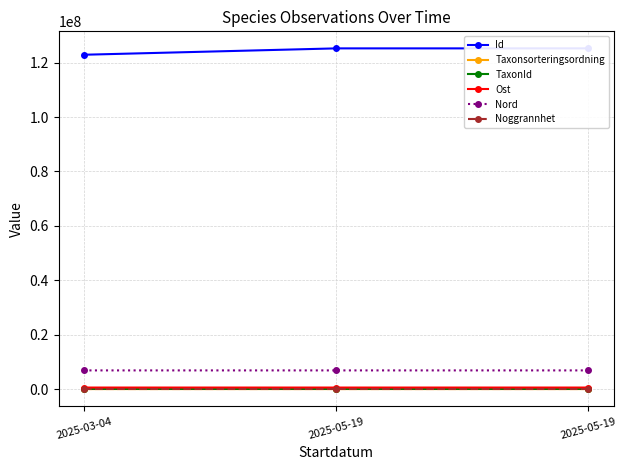

Is it true that Nord equals 6918508 at 2025-03-04?

True